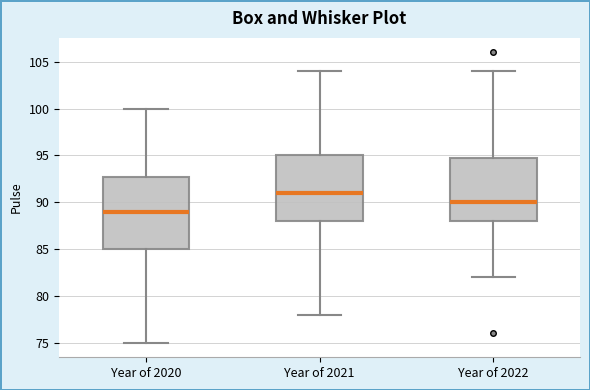

Where does the median line of the box for Year of 2021 sit on the y-axis? The values are not printed on the chart, so give them approximately, as read against the axis.

91